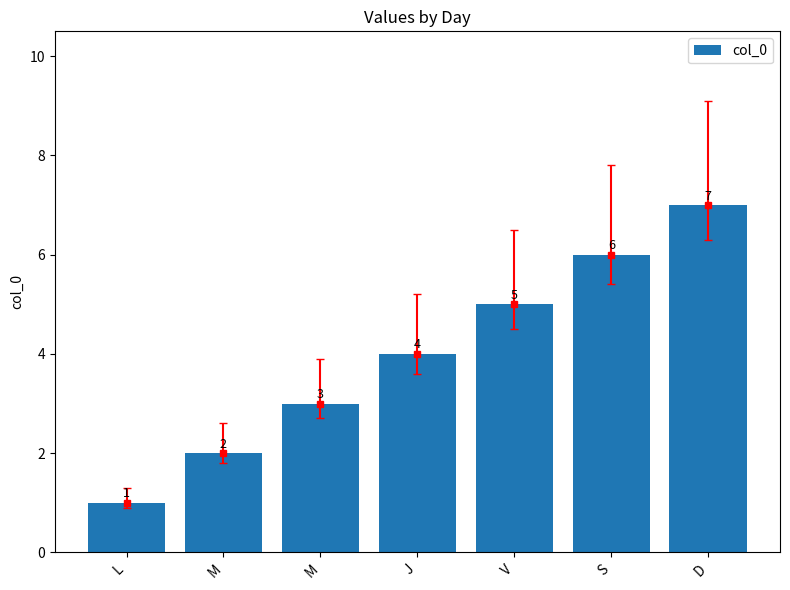

True or false: the data shows 4 at M.

False